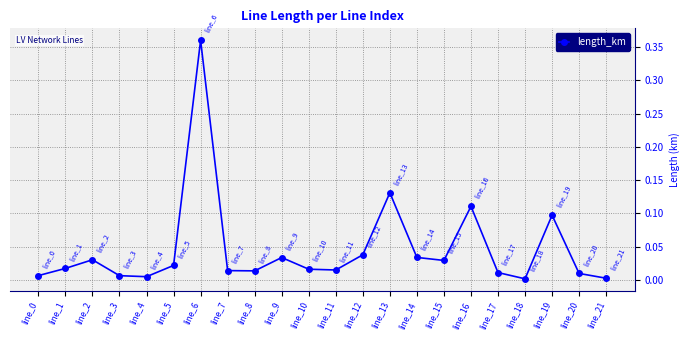

How many points are lower than both their immediate neighbors (excluding endpoints)?

5